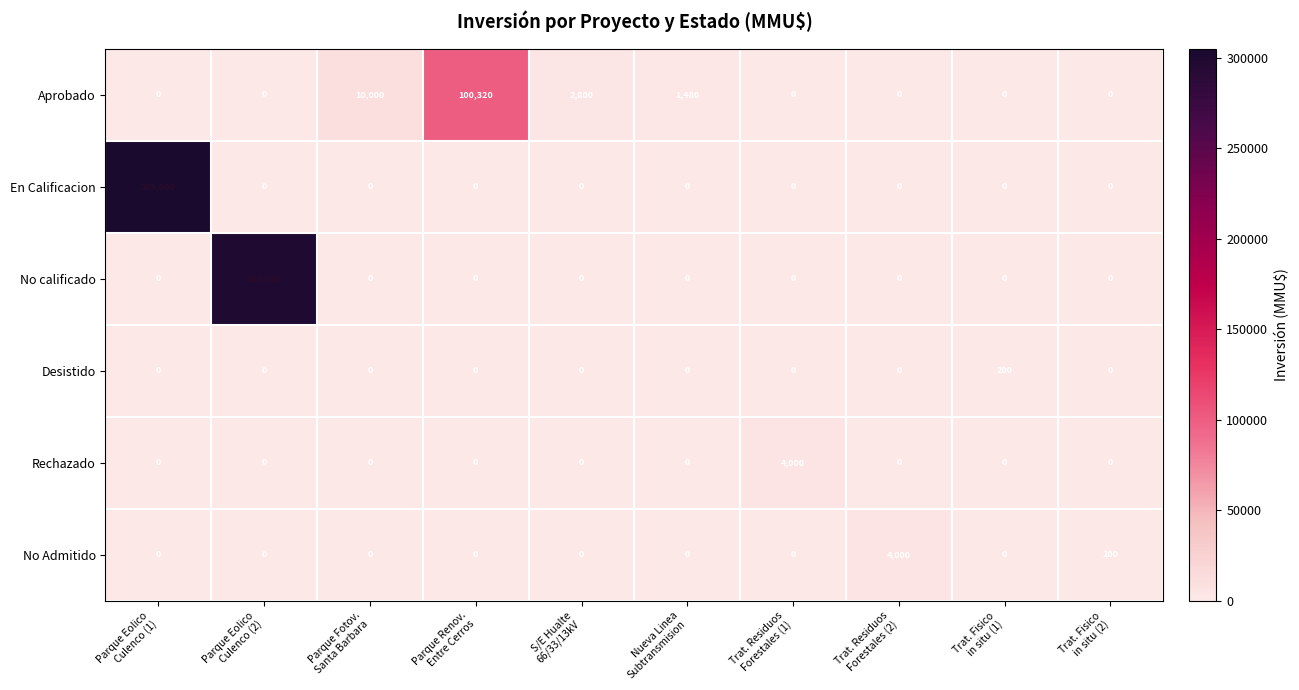

Which series has the largest range (max minus min)?

En Calificacion